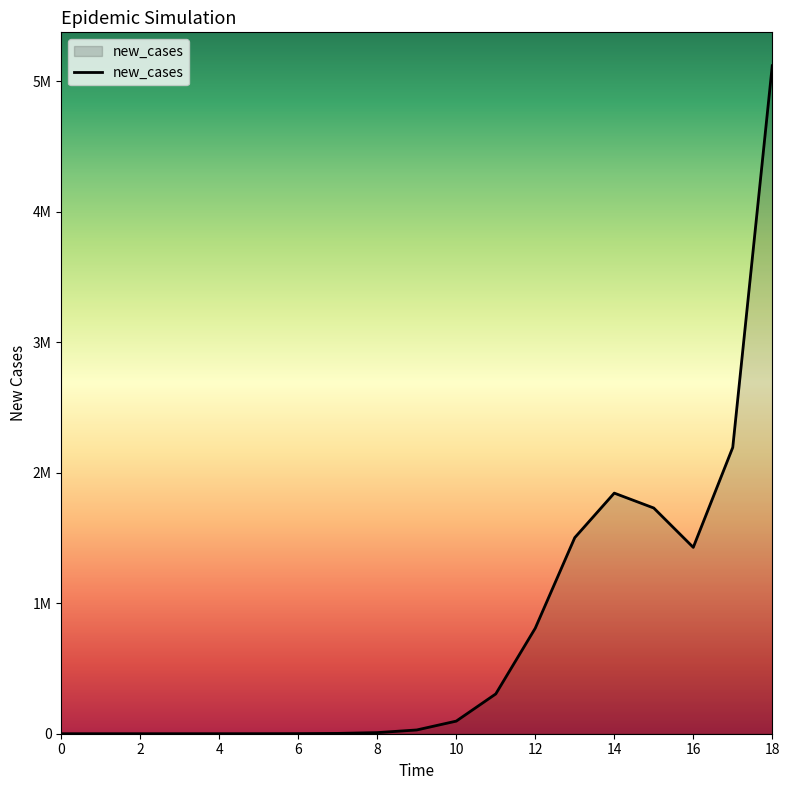

What is the greatest value displayed?

5119110.4